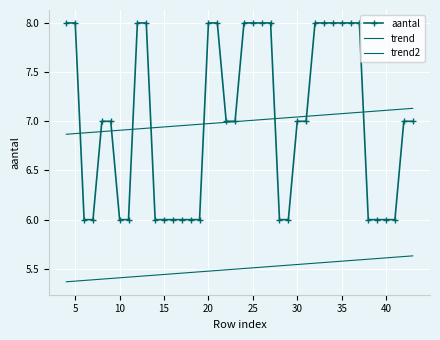

How many series are shown in this chart?

3